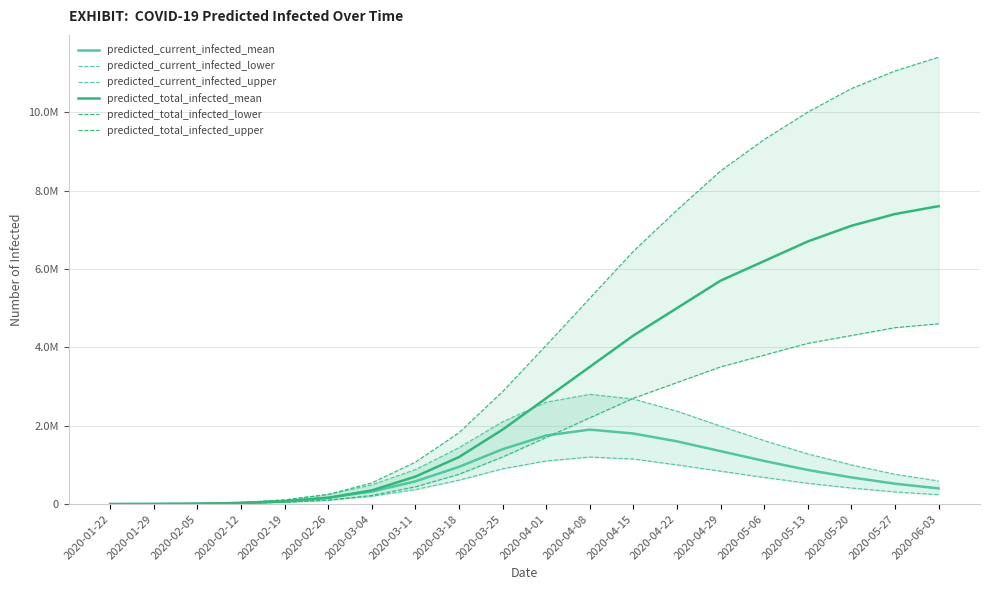

What position from the right is 2020-03-04?

14